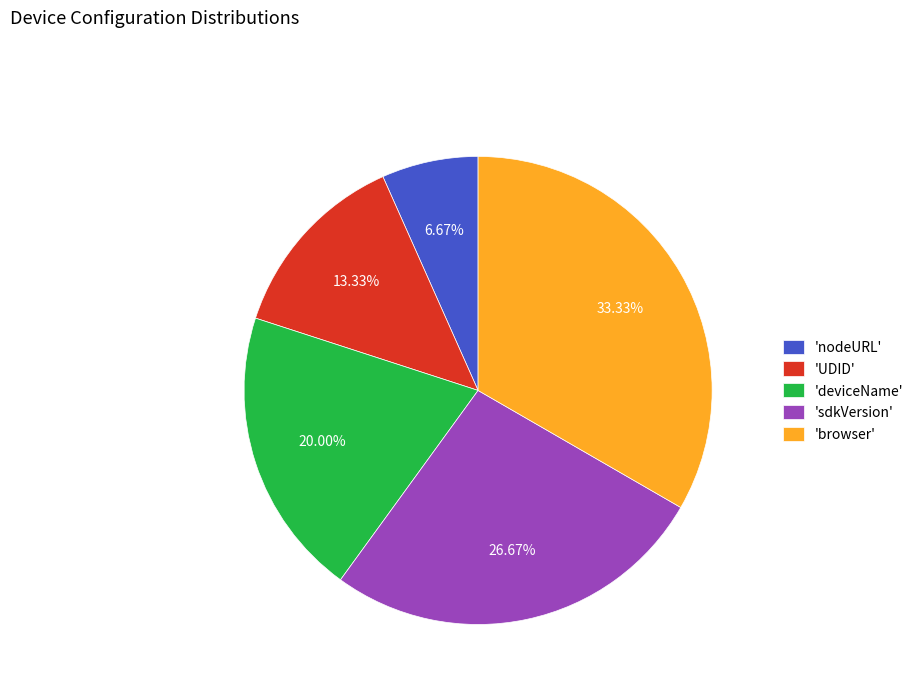

Which has a higher value, 'deviceName' or 'UDID'?

'deviceName'